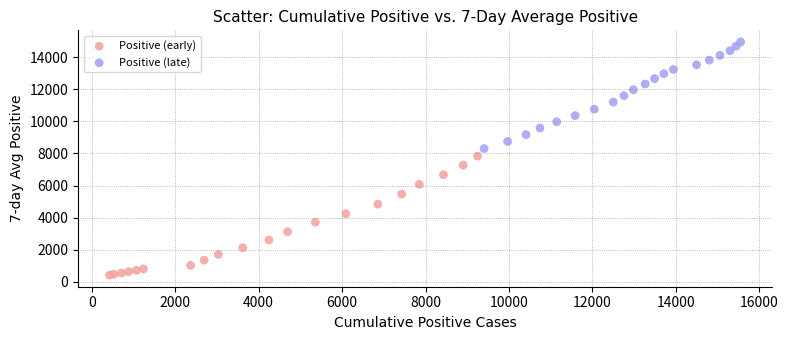

Which series contains the lowest Y value?

Positive (early)